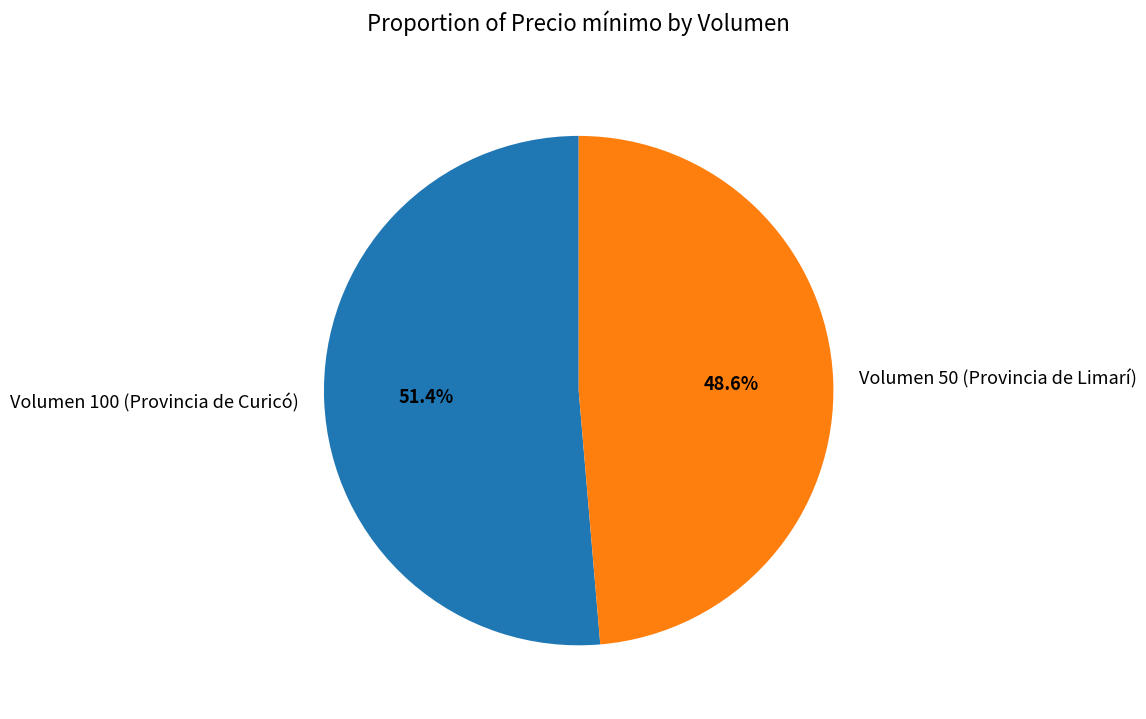

True or false: Volumen 50 (Provincia de Limarí) accounts for 60% of the total.

False